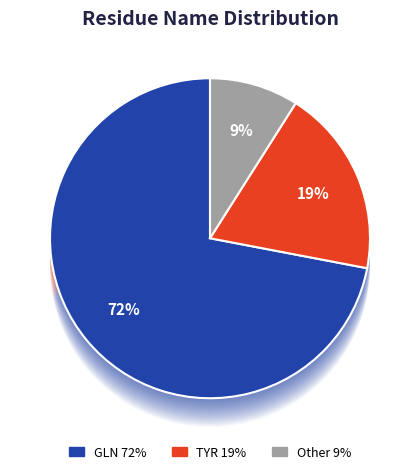

What percentage is the Other slice, to the nearest percent?

9%